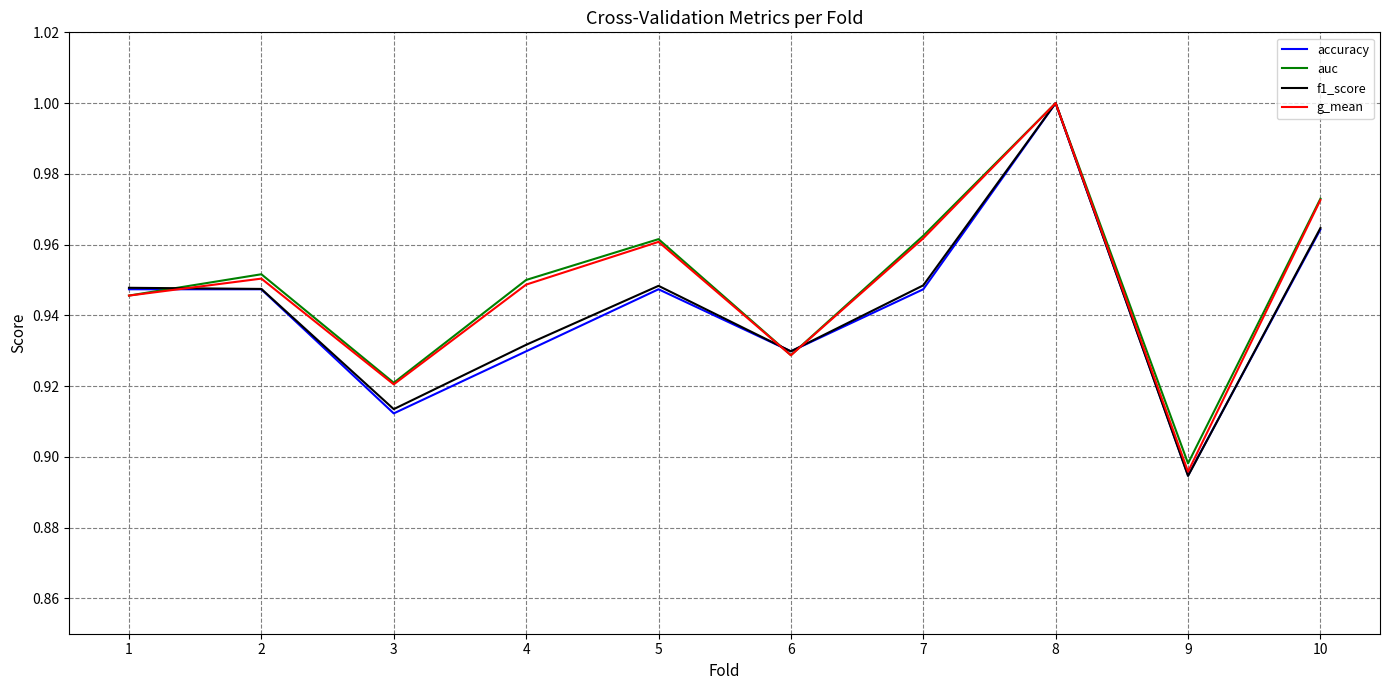

Count the g_mean values in the range 0 to 1.

10